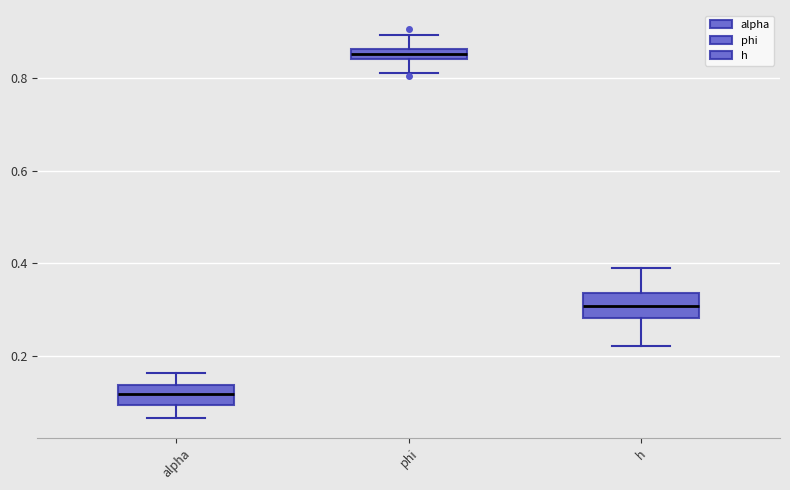

Where is the upper edge of the box for alpha on the y-axis? The values are not printed on the chart, so give them approximately, as read against the axis.

0.14